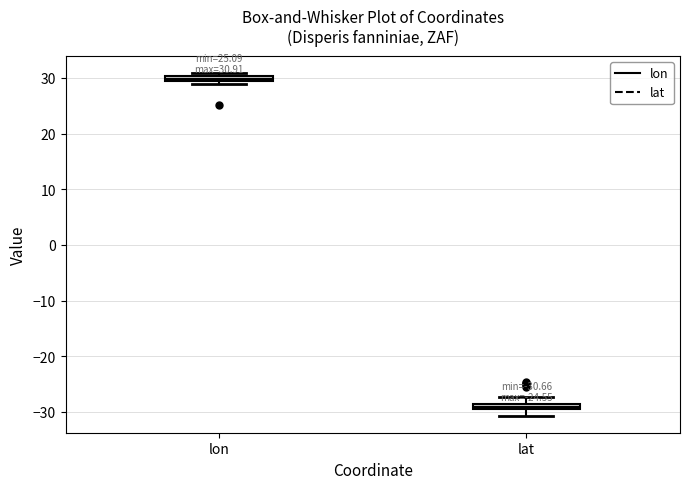

Which box's median line is the highest?

lon